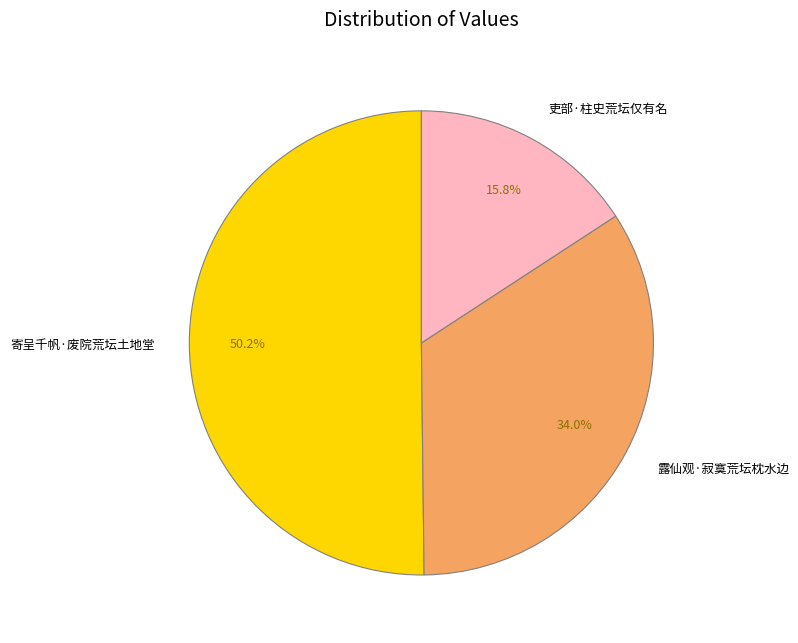

Approximately how many times larger is the value at 露仙观·寂寞荒坛枕水边 compared to 吏部·柱史荒坛仅有名?

2.2